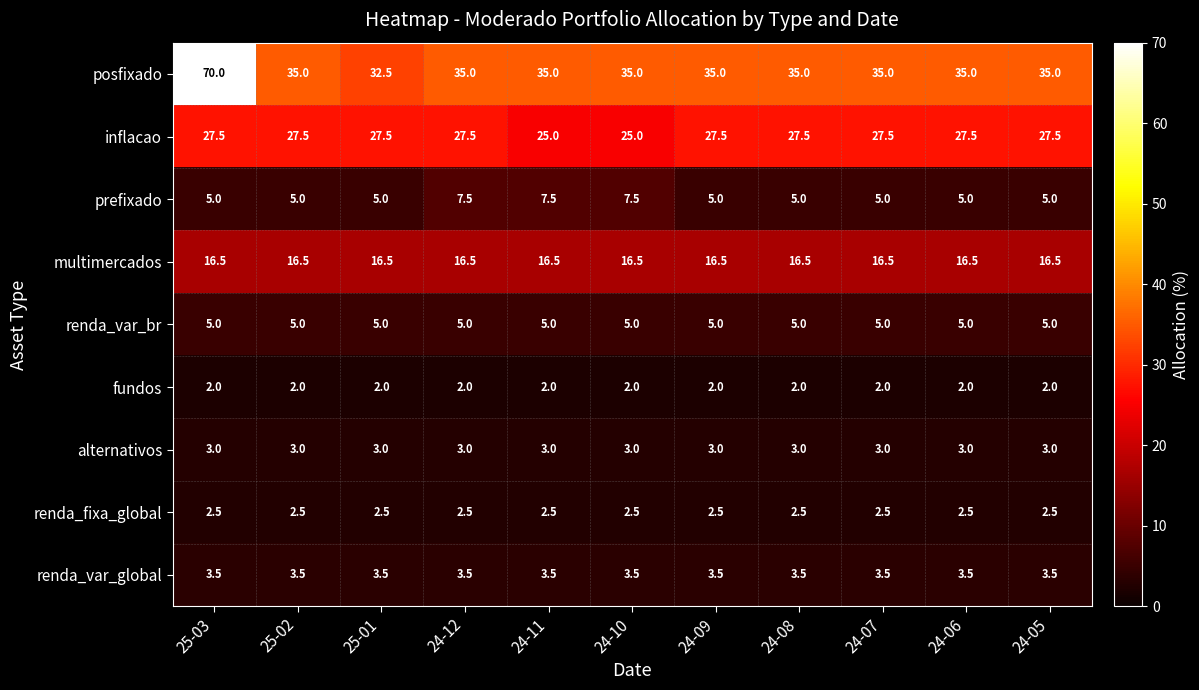

Count the number of categories in the chart.

11